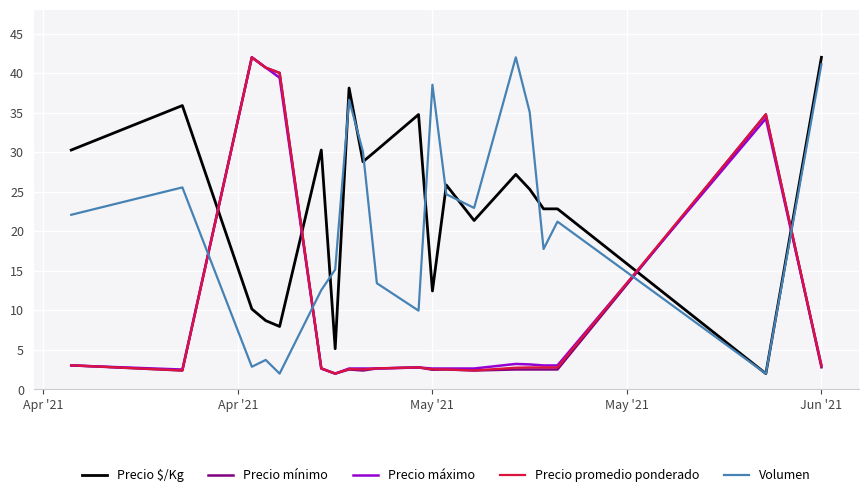

Which series has the largest total across all categories?

Precio $/Kg